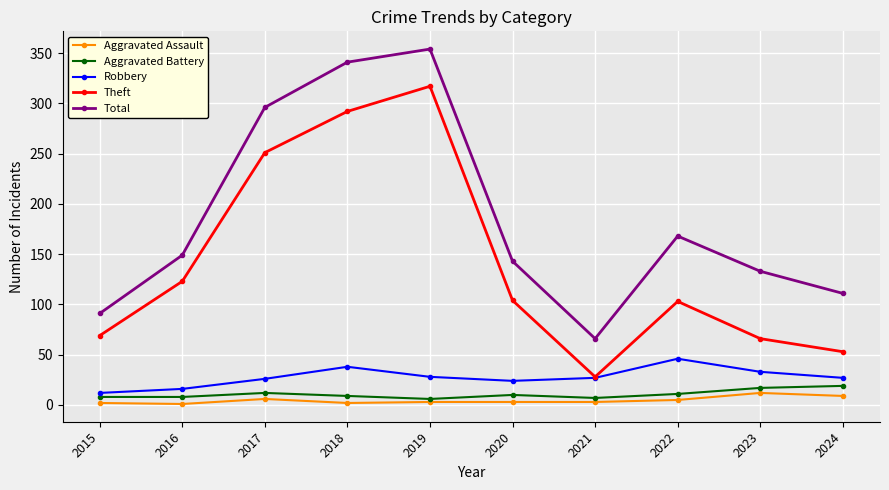

At which category is the sum across all series the highest?

2019